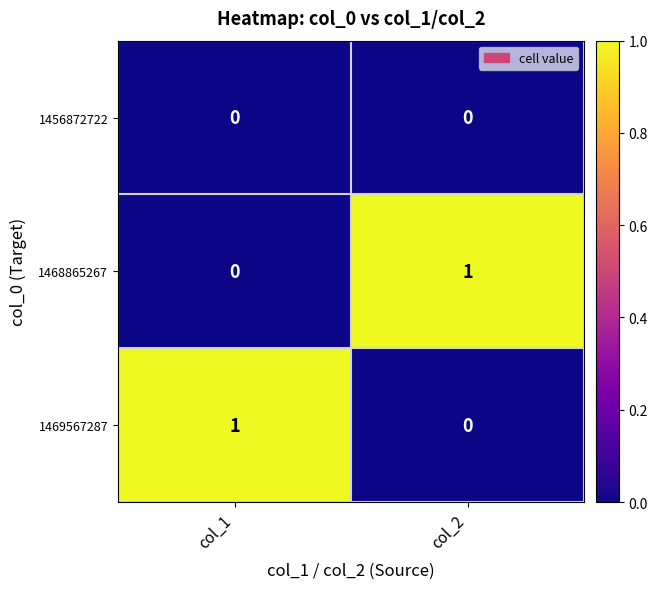

What is the total value across all series at col_1?

1